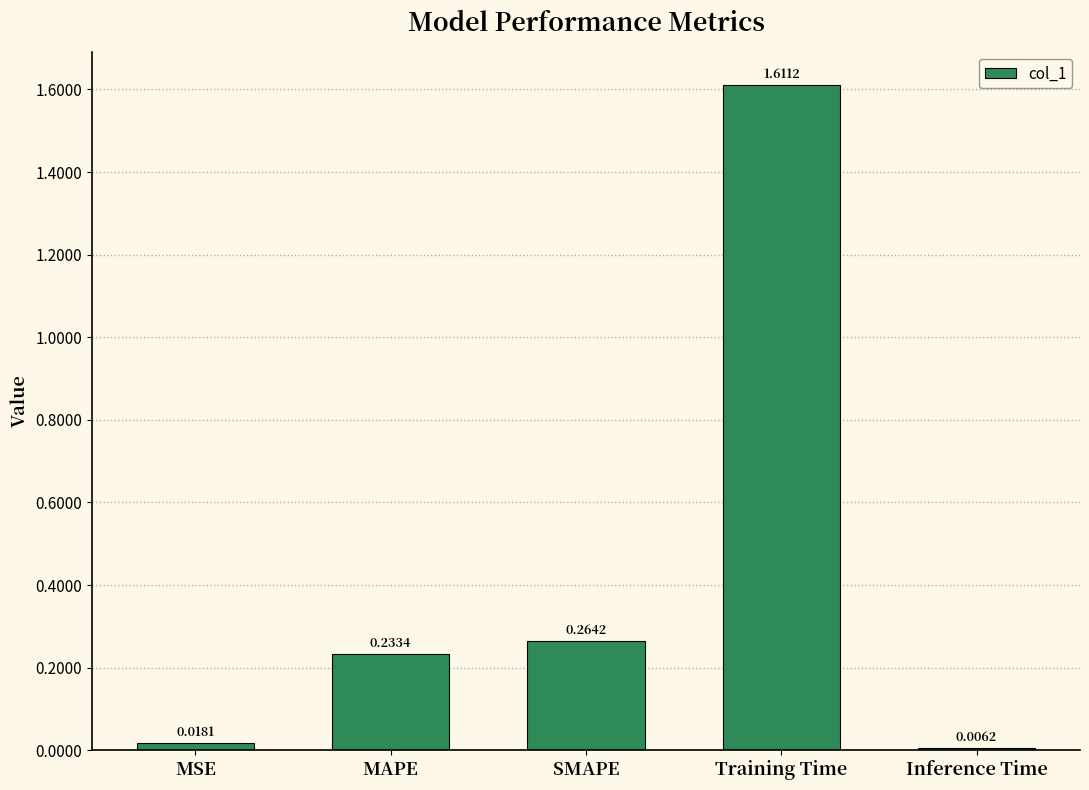

Which category has the lowest value across all series?

Inference Time